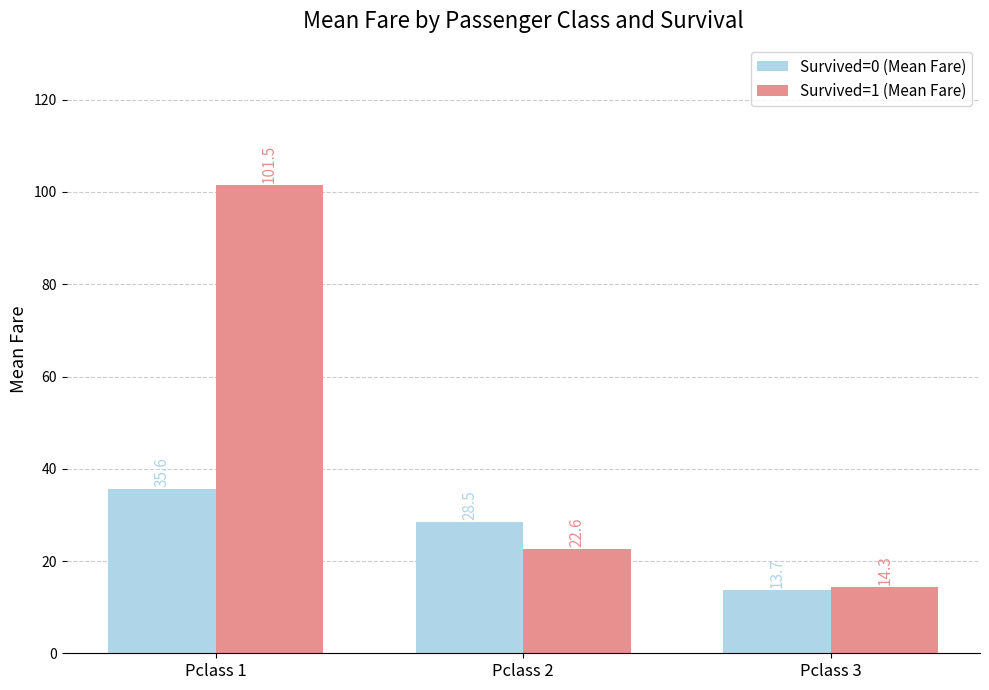

At which category is the sum across all series the highest?

Pclass 1